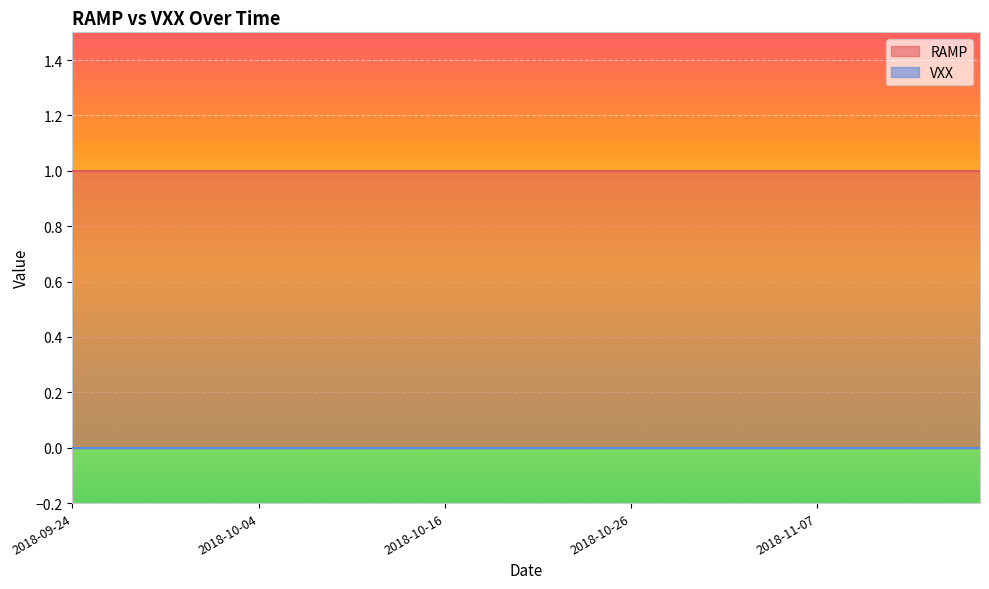

The RAMP series shows 1 at 2018-11-02. True or false?

True